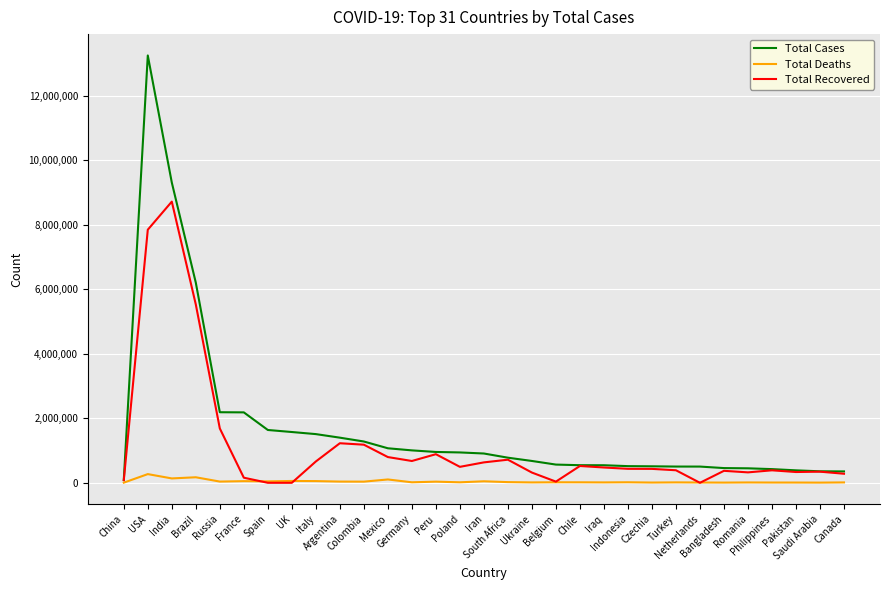

Rank the series by their average value, from lowest to highest.

Total Deaths, Total Recovered, Total Cases